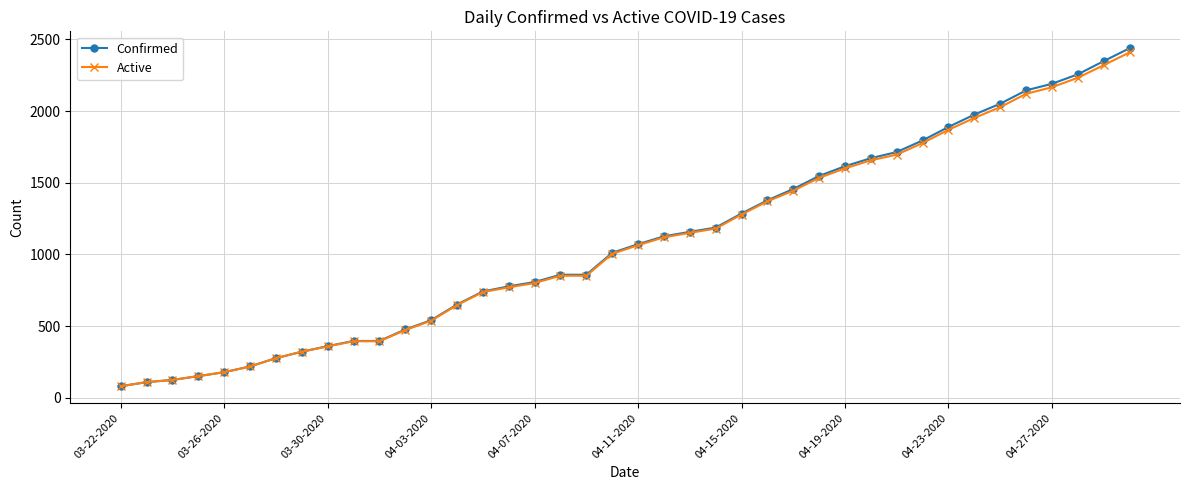

Reading right to left, what are all the values shown in this chart?

Confirmed: 2438	2348	2256	2190	2144	2051	1975	1889	1795	1714	1671	1615	1547	1456	1377	1285	1187	1157	1126	1071	1011	858	858	807	777	741	650	541	476	396	396	360	321	276	218	178	151	124	109	80
Active: 2409	2320	2232	2166	2120	2027	1952	1869	1777	1696	1656	1600	1534	1444	1370	1278	1180	1150	1119	1064	1004	851	851	800	770	737	646	537	472	394	394	358	321	276	218	178	151	124	109	80